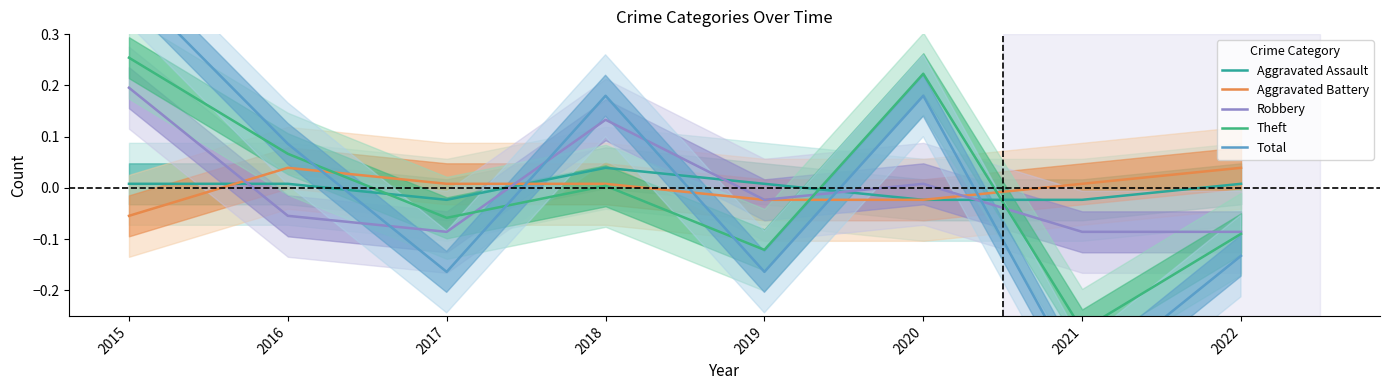

List the series in order of their peak value, lowest first.

Aggravated Assault, Aggravated Battery, Robbery, Theft, Total